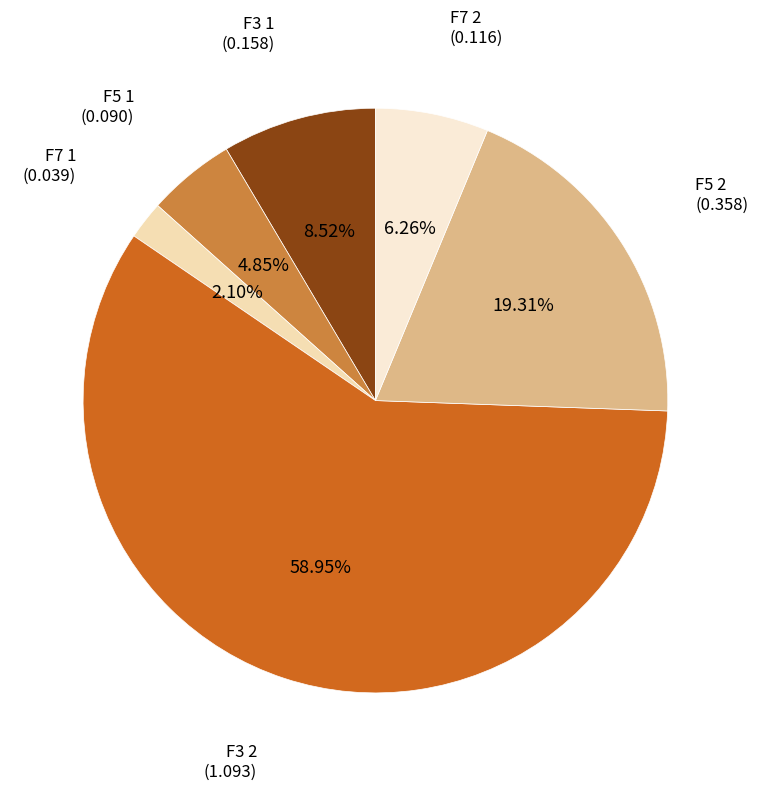

To the nearest percent, what is the average slice percentage?

17%